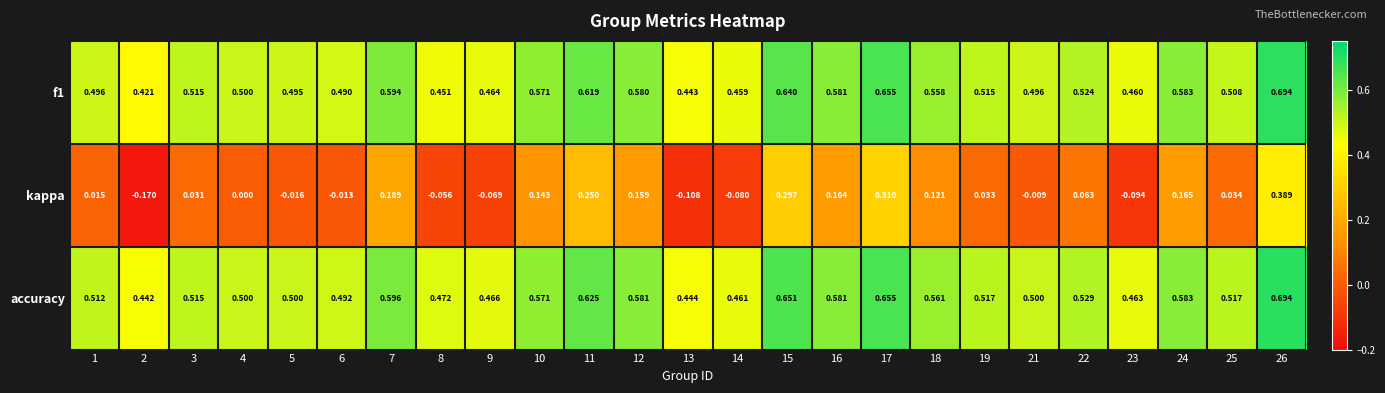

Between 4 and 6, which series saw the biggest shift?

kappa